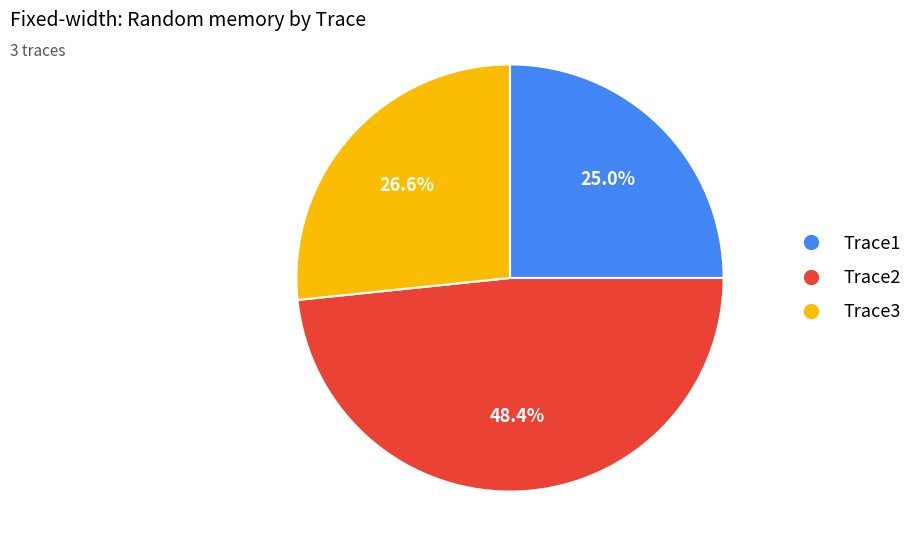

Between Trace1 and Trace2, which is larger?

Trace2